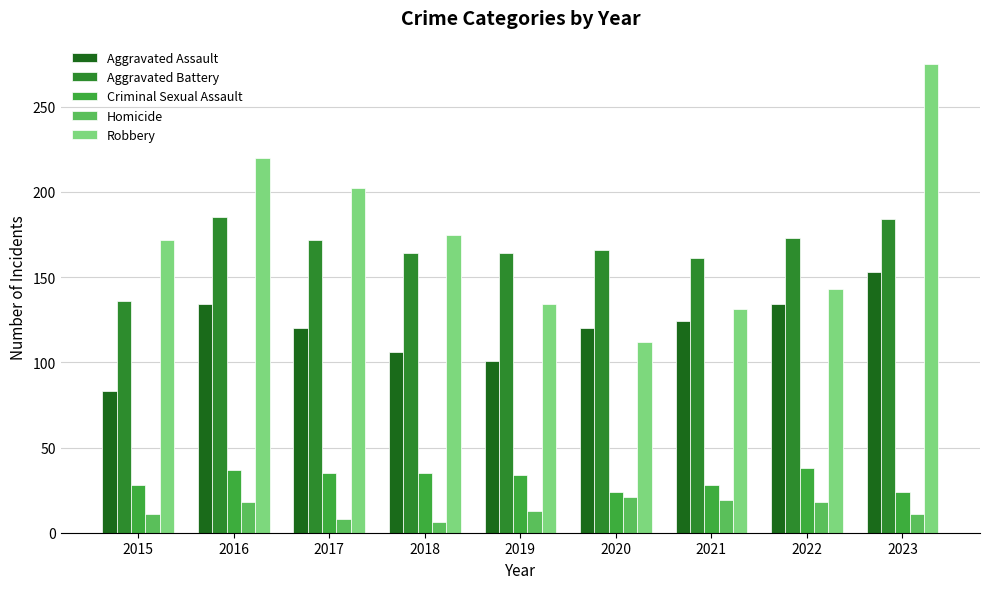

What is the average value of the Aggravated Battery series?

167